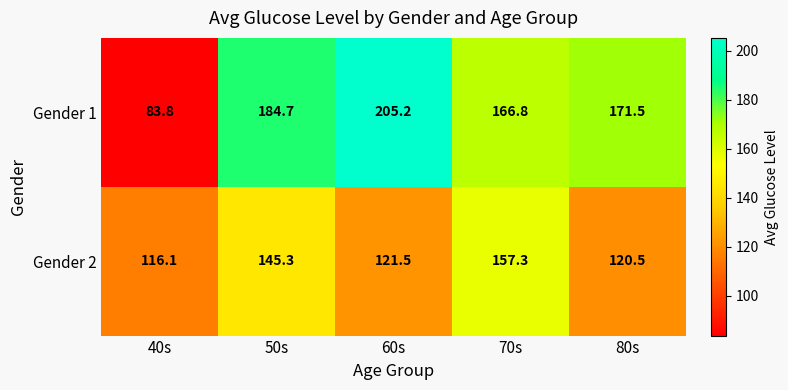

Count the number of data series in this chart.

2